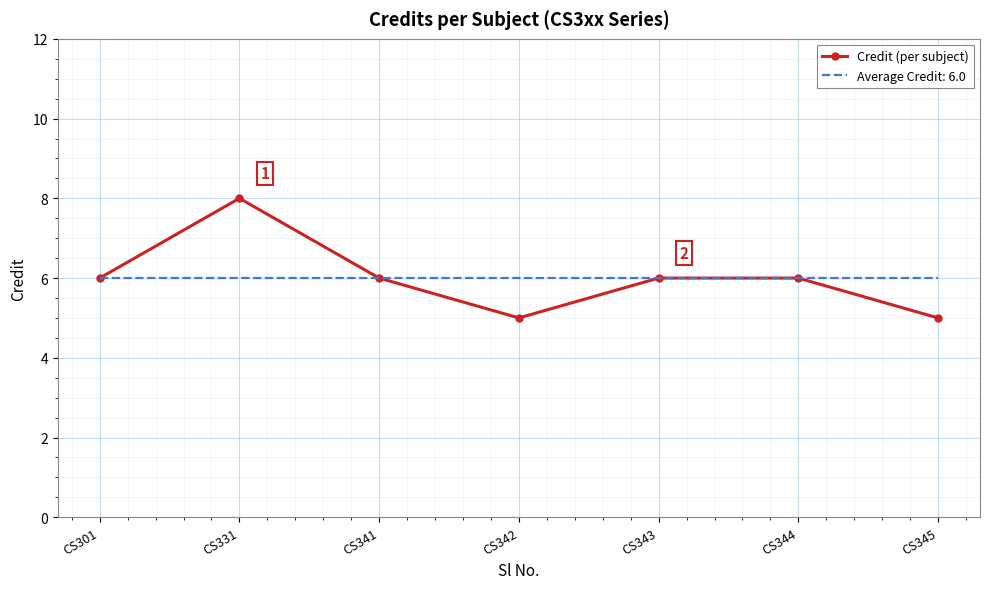

Which series has the largest range (max minus min)?

Credit (per subject)